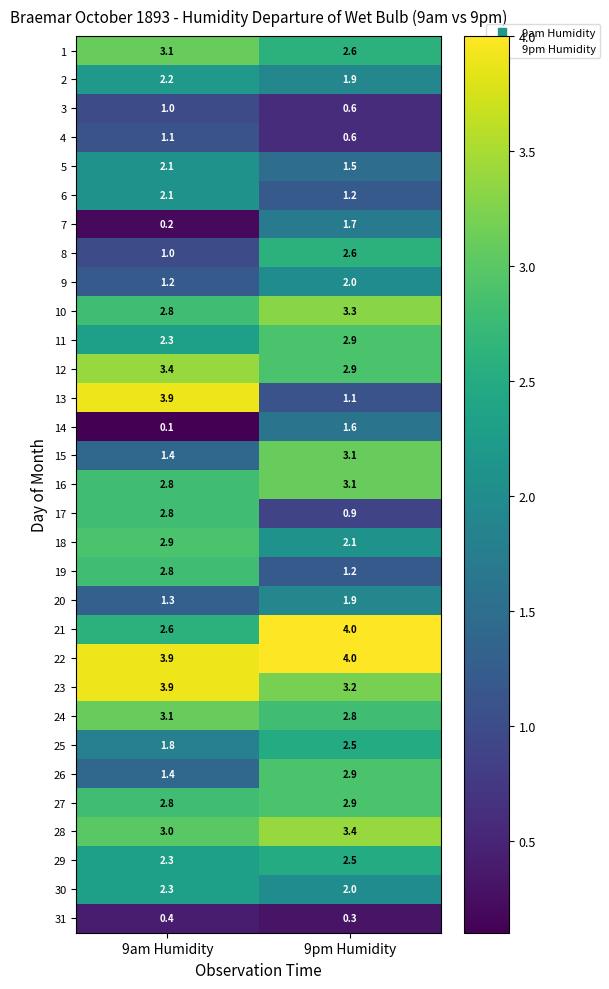

Rank the categories by 1 value from highest to lowest.

9am Humidity, 9pm Humidity